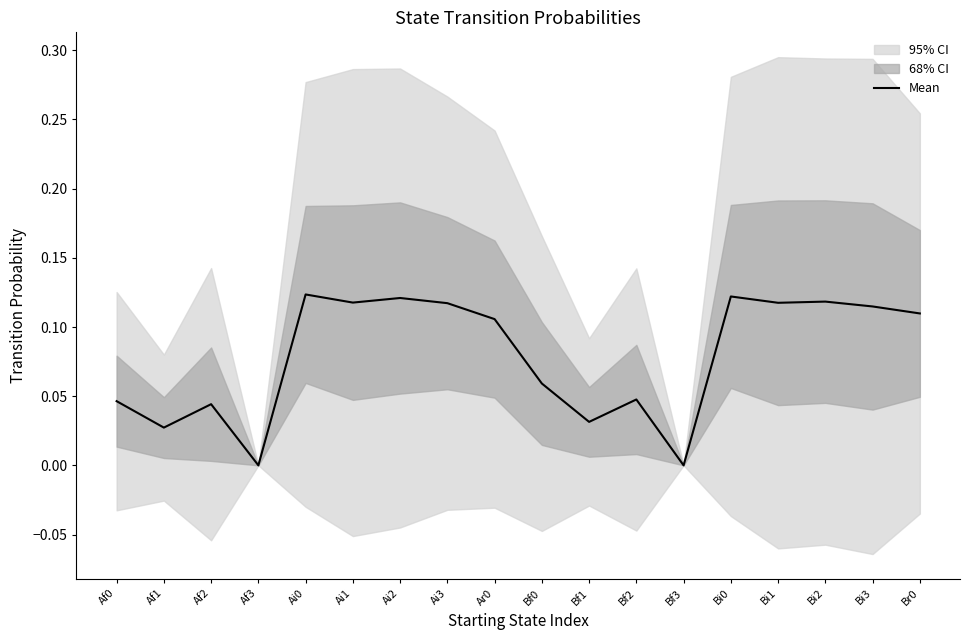

List the labels in order of value, largest first.

Ai0, Bi0, Ai2, Bi2, Ai1, Bi1, Ai3, Bi3, Br0, Ar0, Bf0, Bf2, Af0, Af2, Bf1, Af1, Af3, Bf3